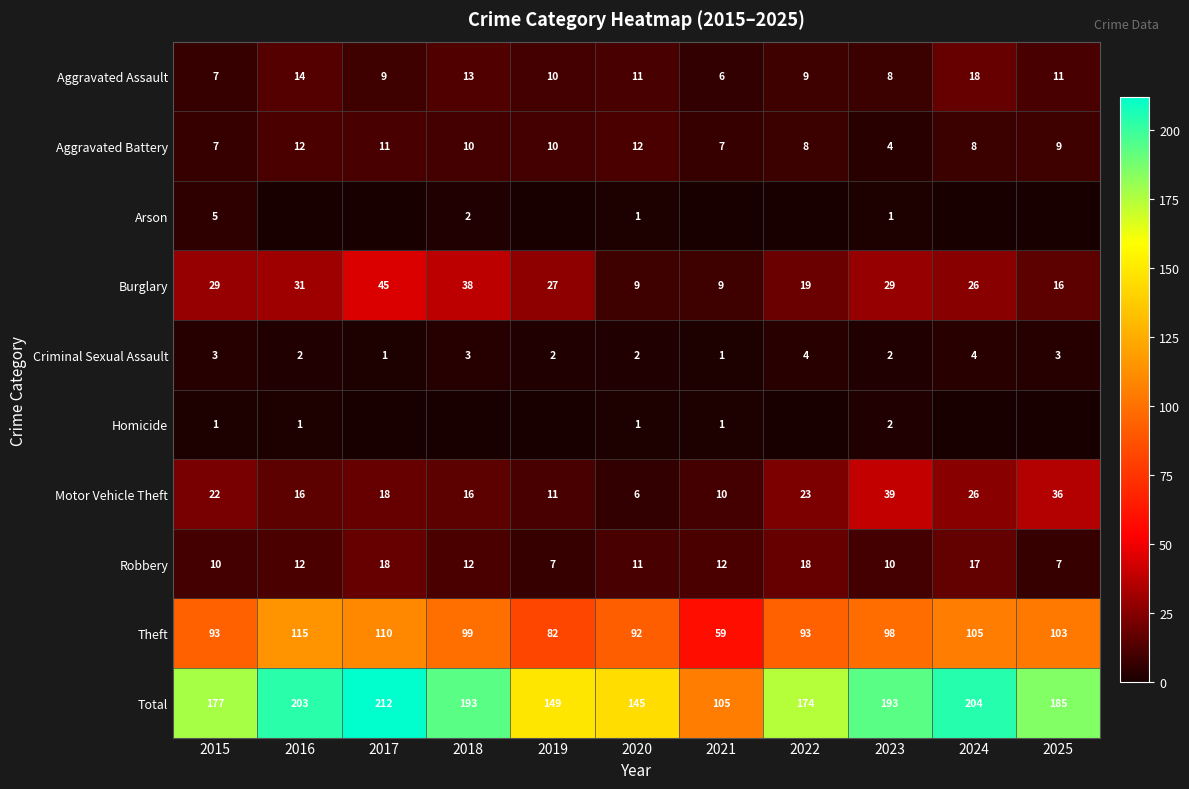

The Theft series shows 110 at 2017. True or false?

True